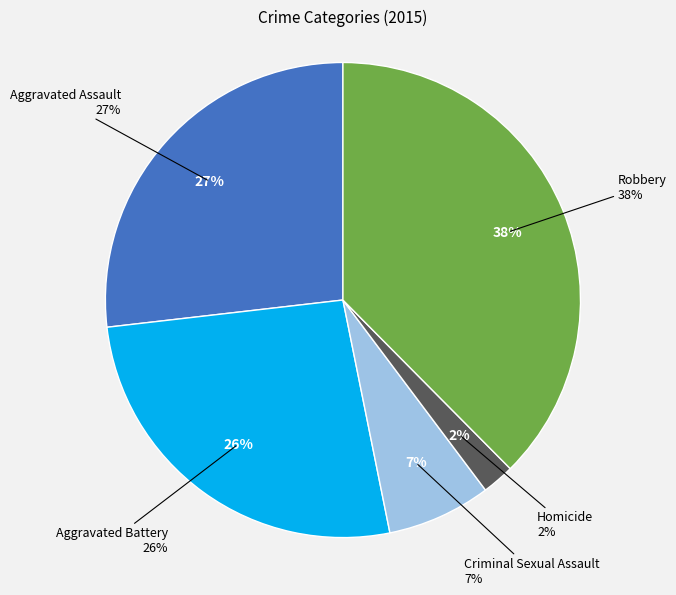

How many slices are in this pie chart?

5